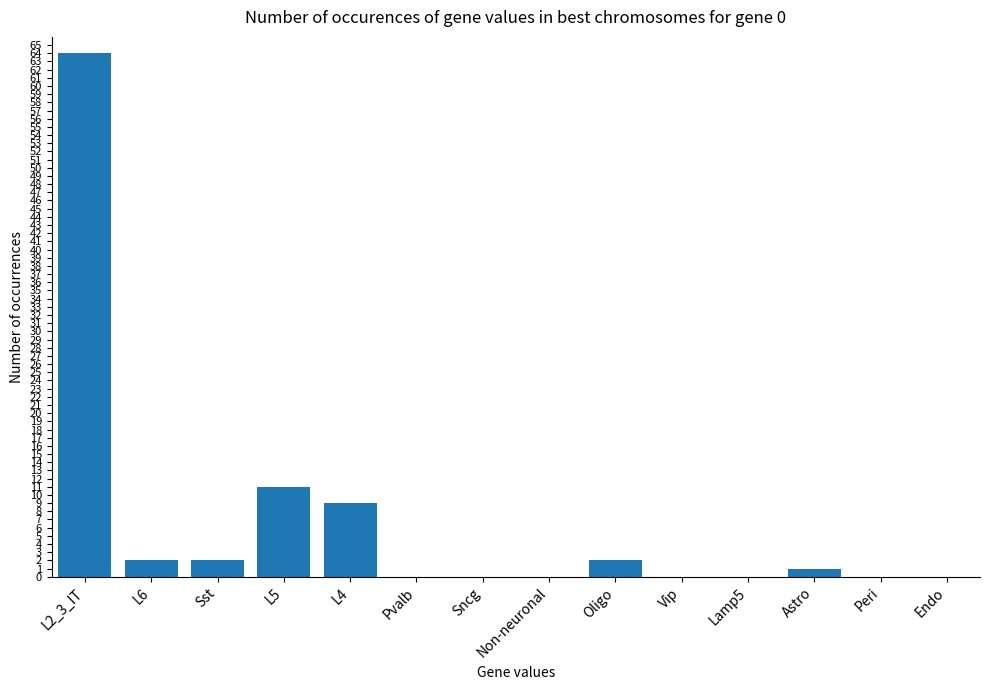

True or false: the data shows 1 at Astro.

True